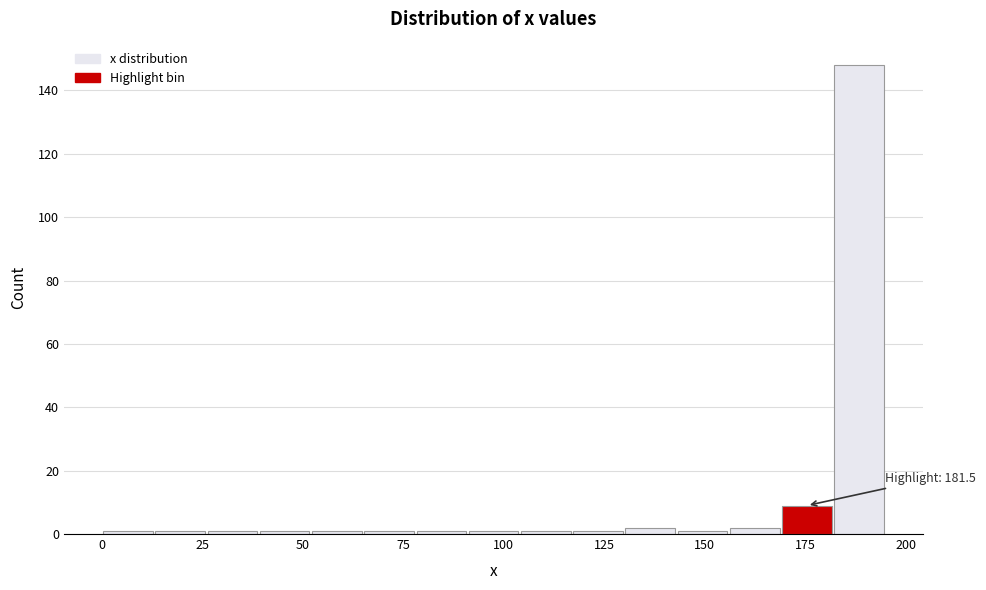

Around what value on the x-axis is the tallest bar? Give the approximate position of its centre, as read against the axis.

190